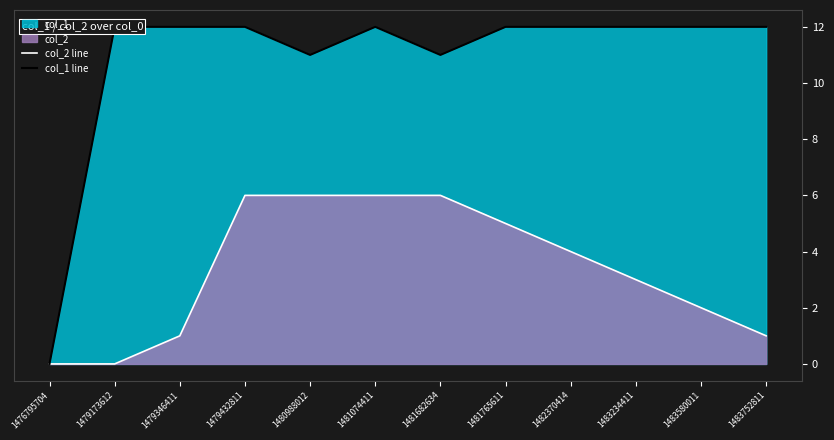

List the series in order of their peak value, lowest first.

col_2 line, col_1 line